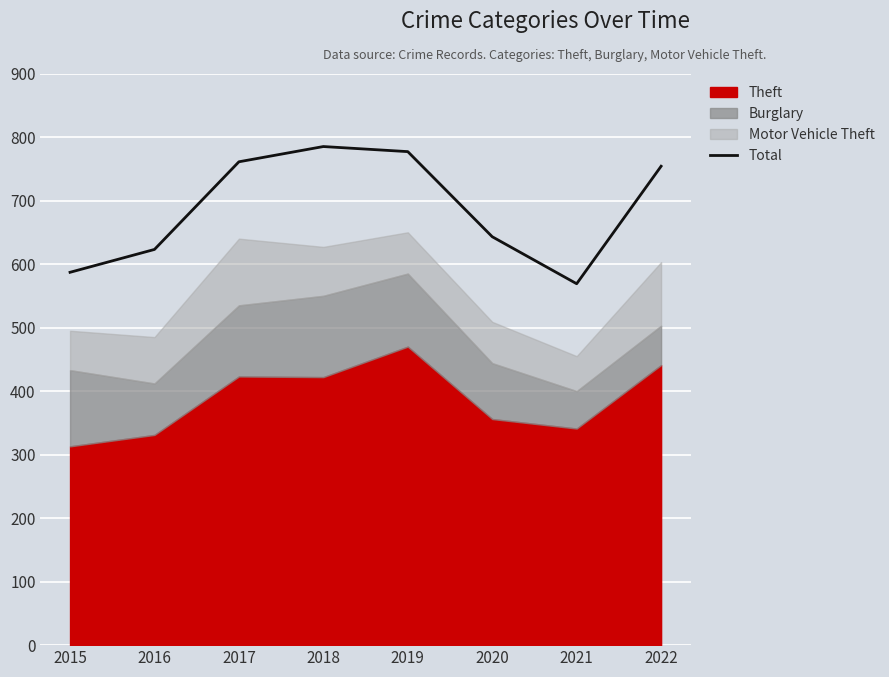

What is the change in value from 2017 to 2019?

+16